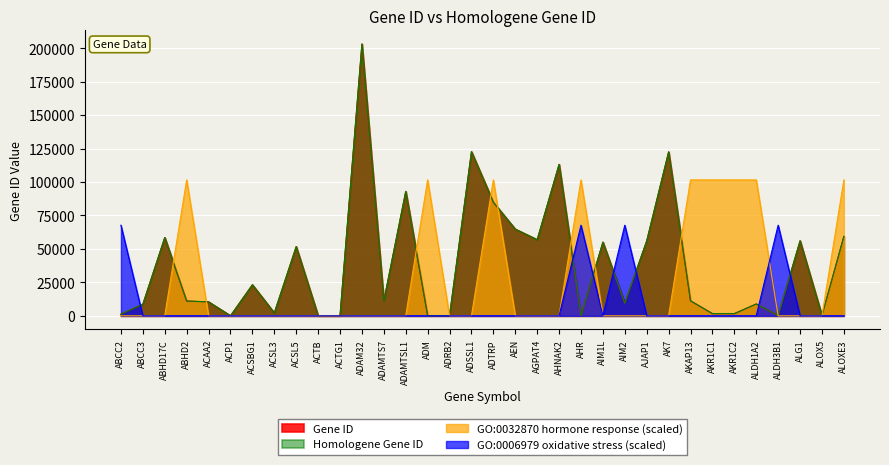

The value of Homologene Gene ID at ALDH3B1 is 221.0. True or false?

True